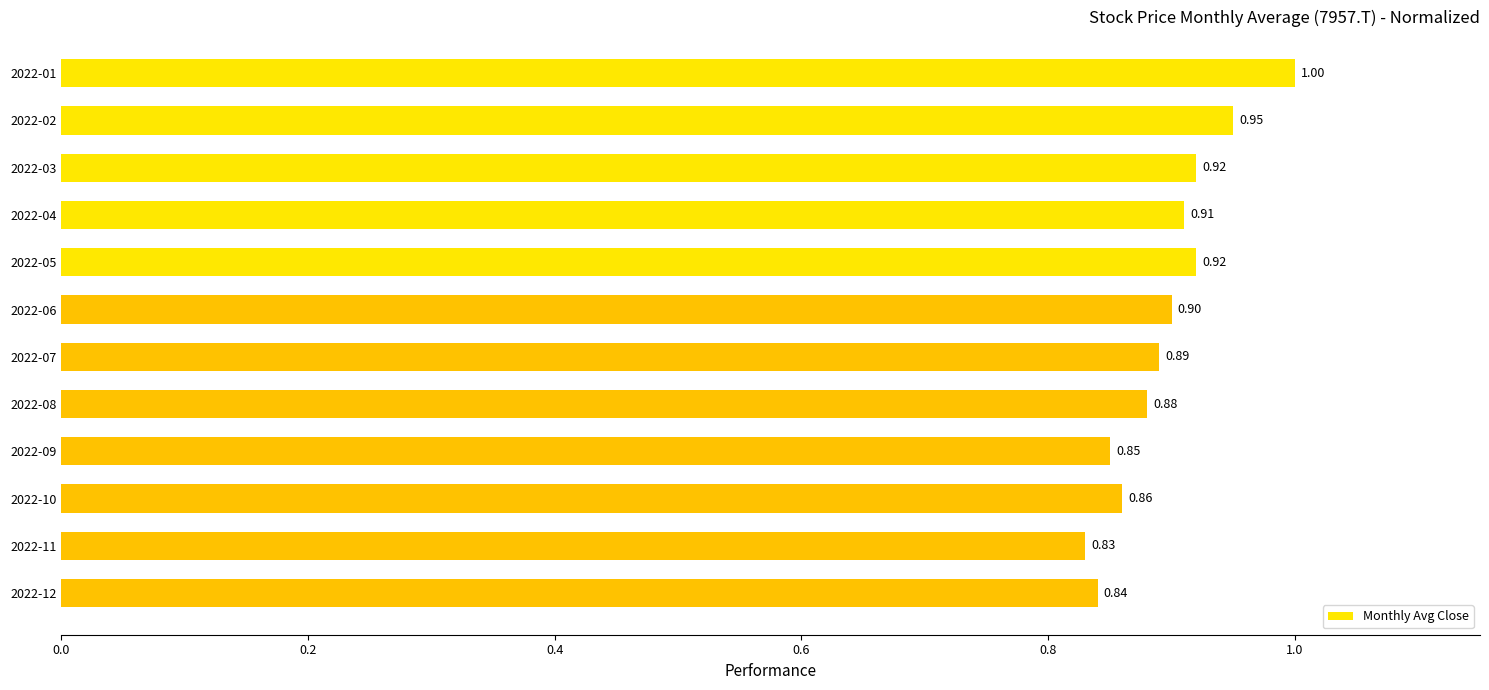

How many bars are there in total?

12